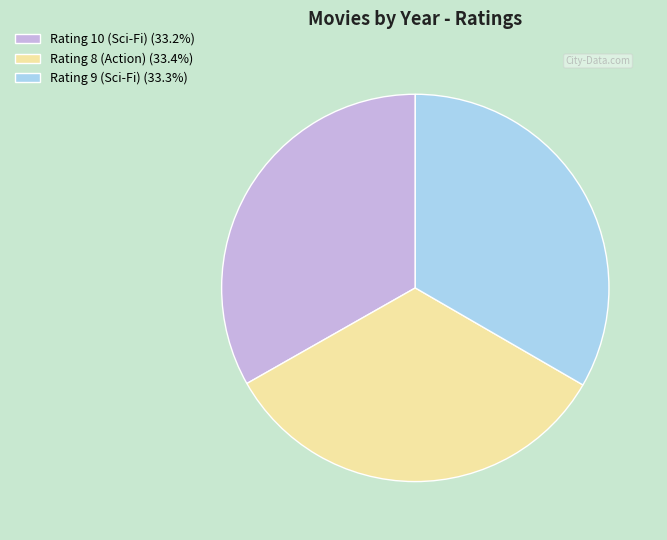

Do Rating 9 (Sci-Fi) (33.3%) and Rating 8 (Action) (33.4%) together represent more than half of the pie?

Yes